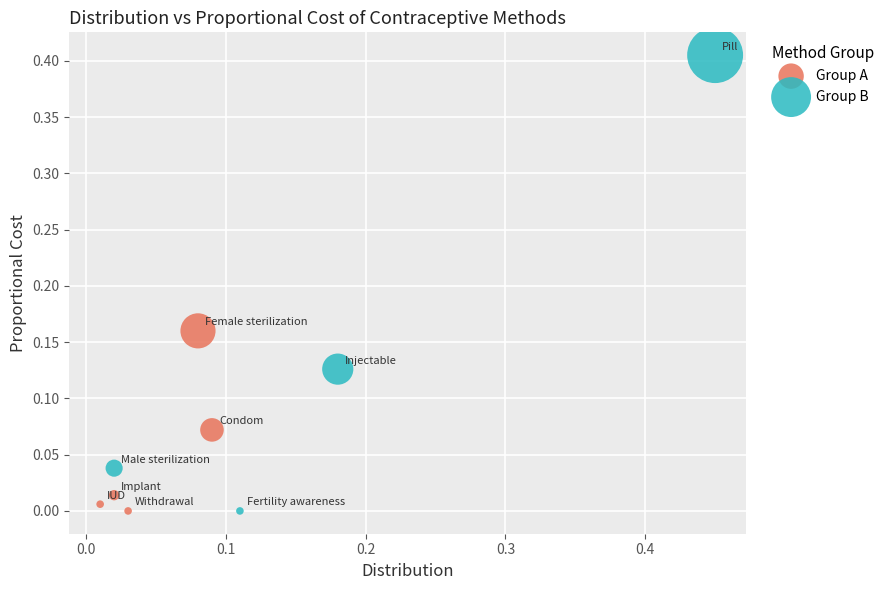

What are all the series names shown in the legend?

Group A, Group B